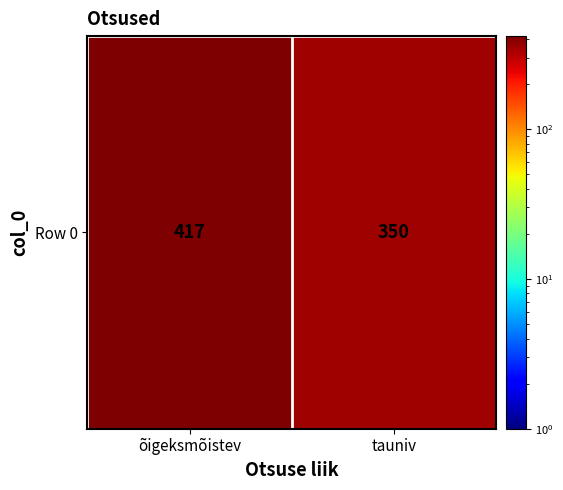

Rank the categories by value from lowest to highest.

tauniv, õigeksmõistev